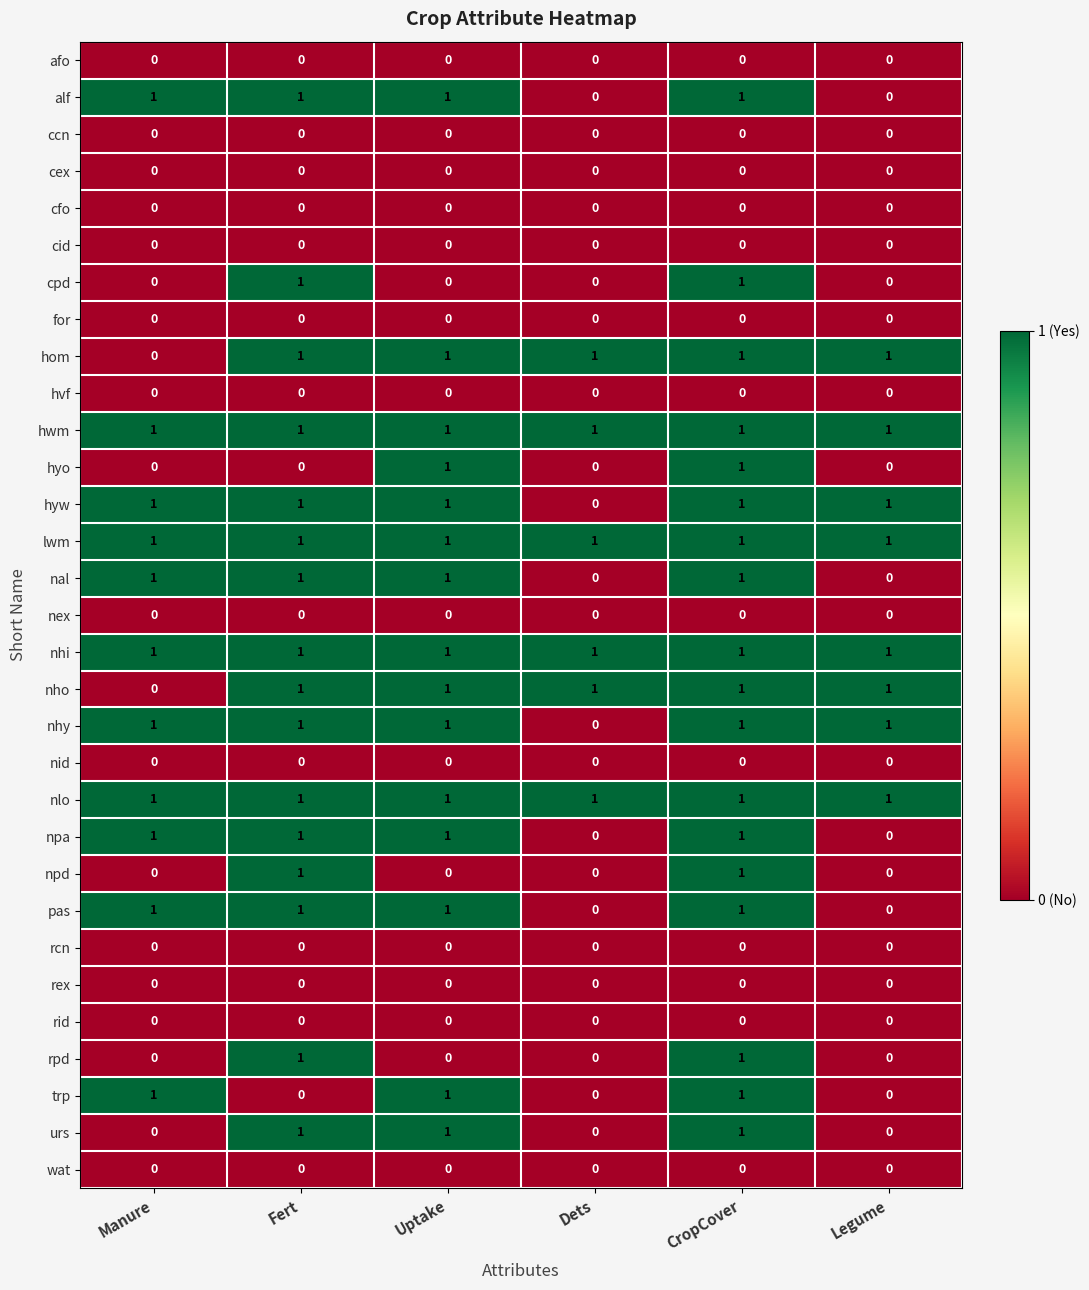

True or false: alf has a value of 2 at CropCover.

False